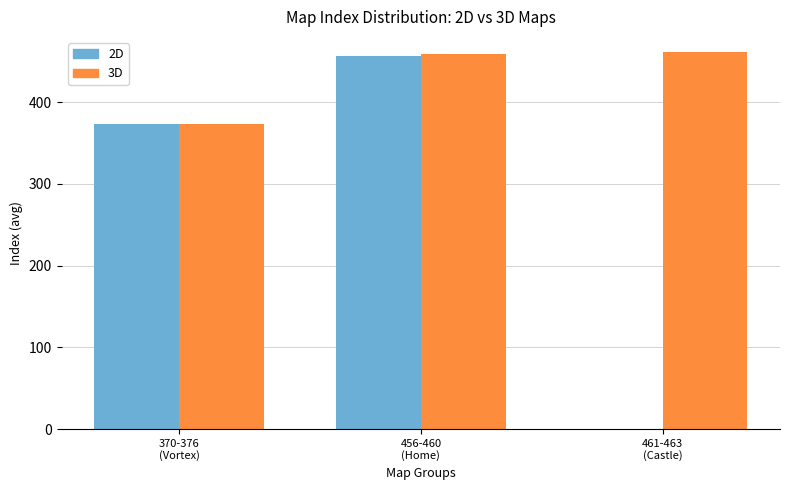

What is the sum of all 2D values?

830.0